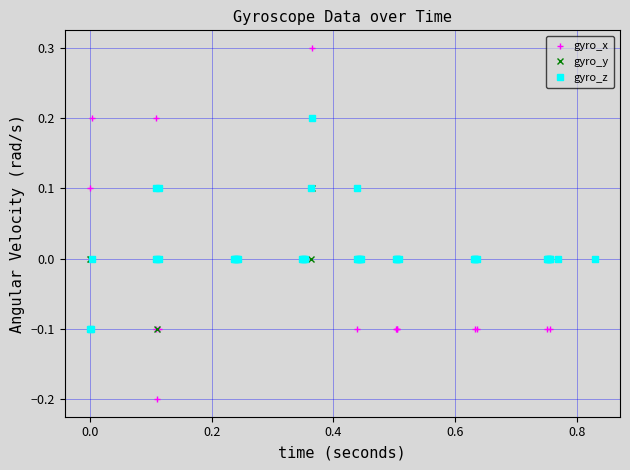

List the series in order of their overall mean, highest first.

gyro_z, gyro_y, gyro_x